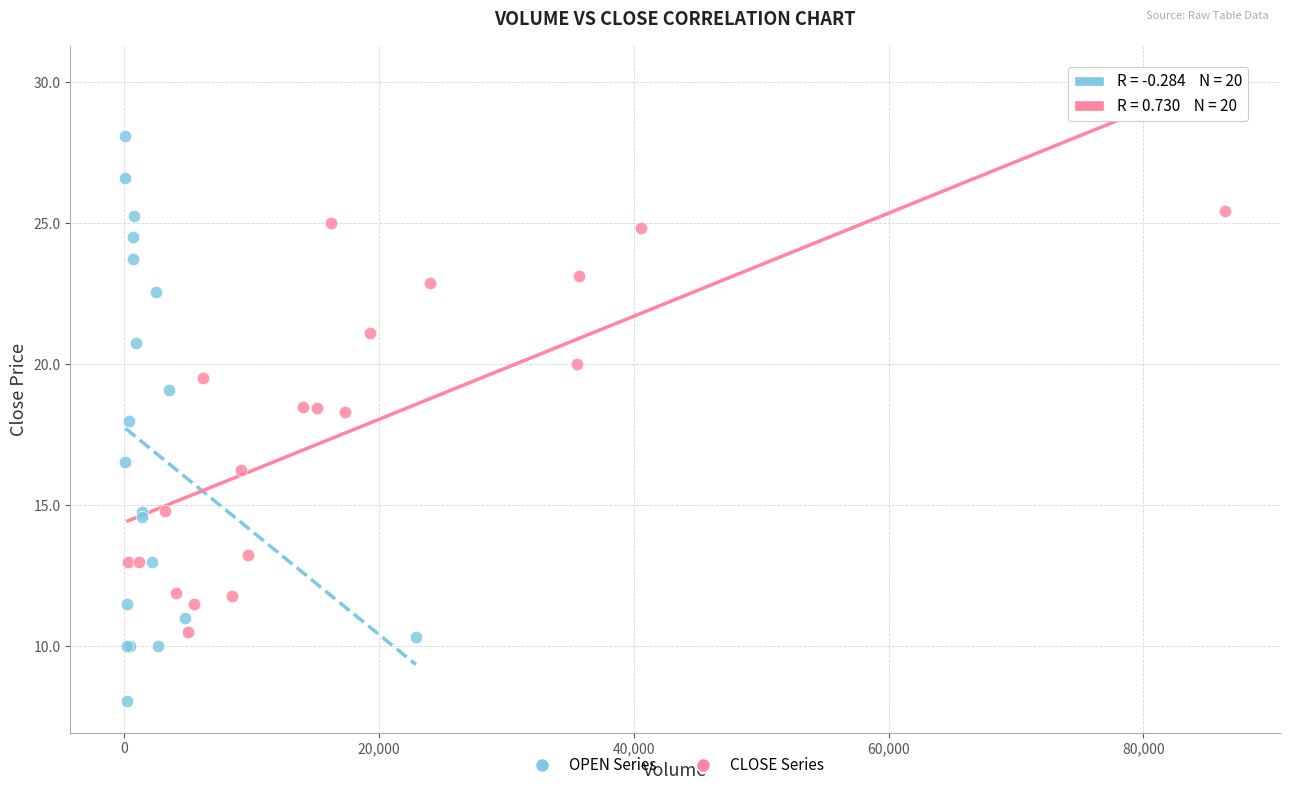

Which series has the widest spread of Y values?

OPEN Series